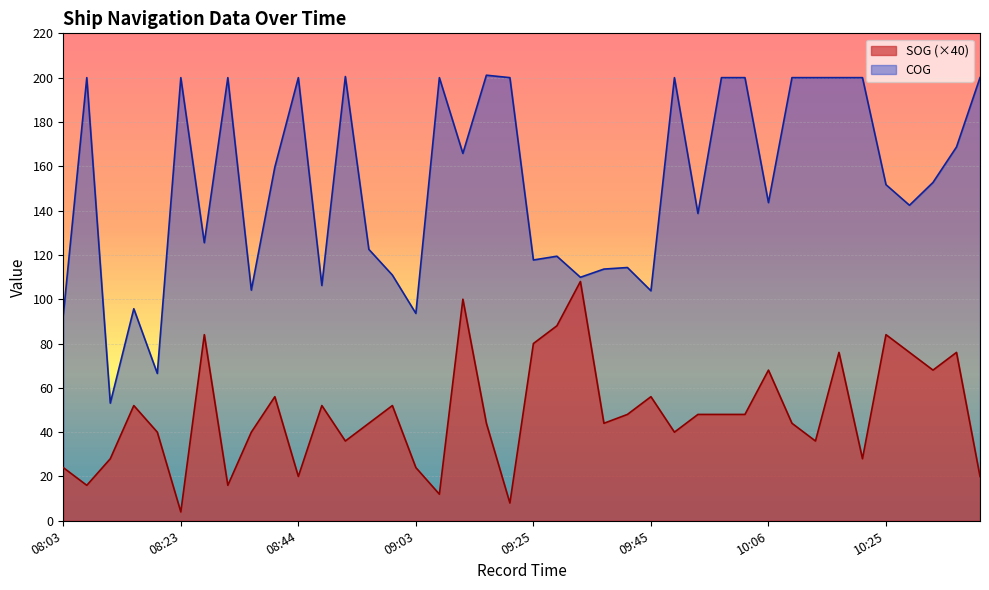

What is the value of the SOG point at the 25th from the left?

48.0